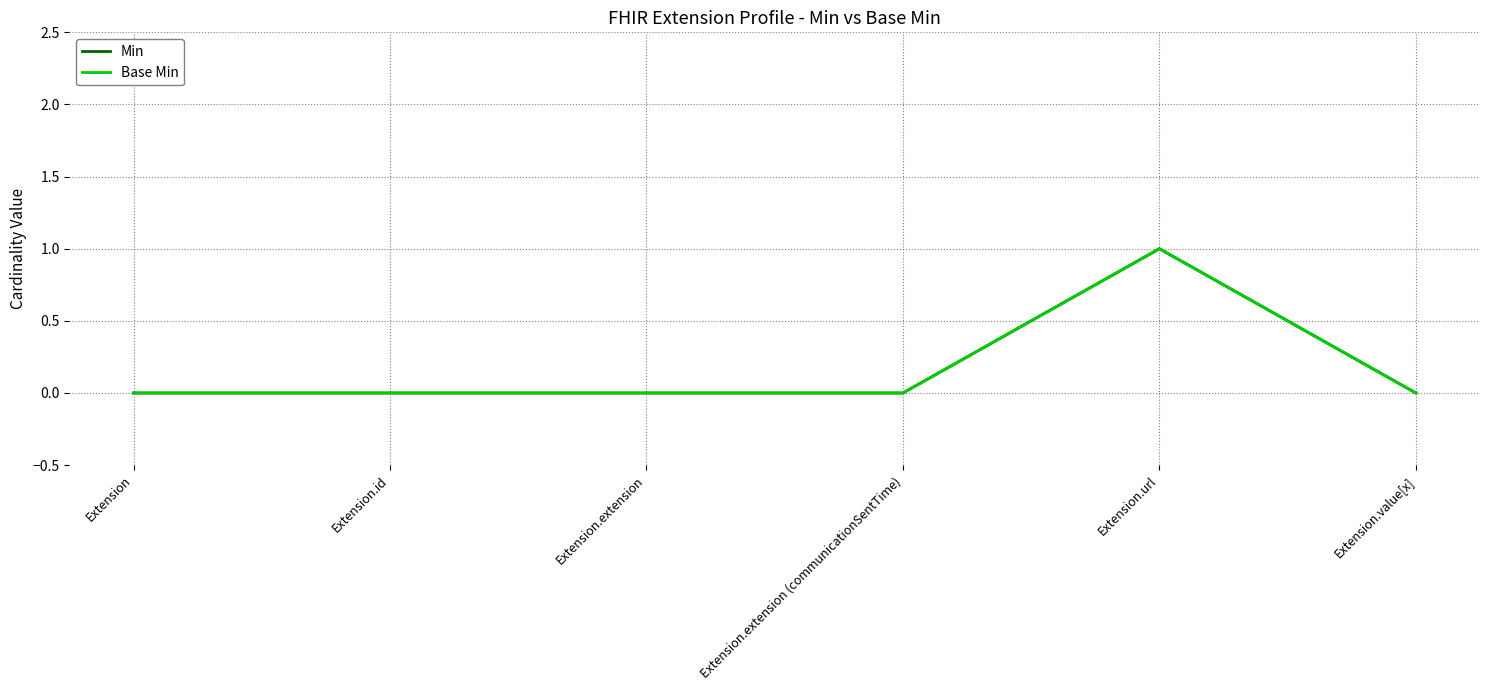

Does the chart display data point markers on the line(s)?

No